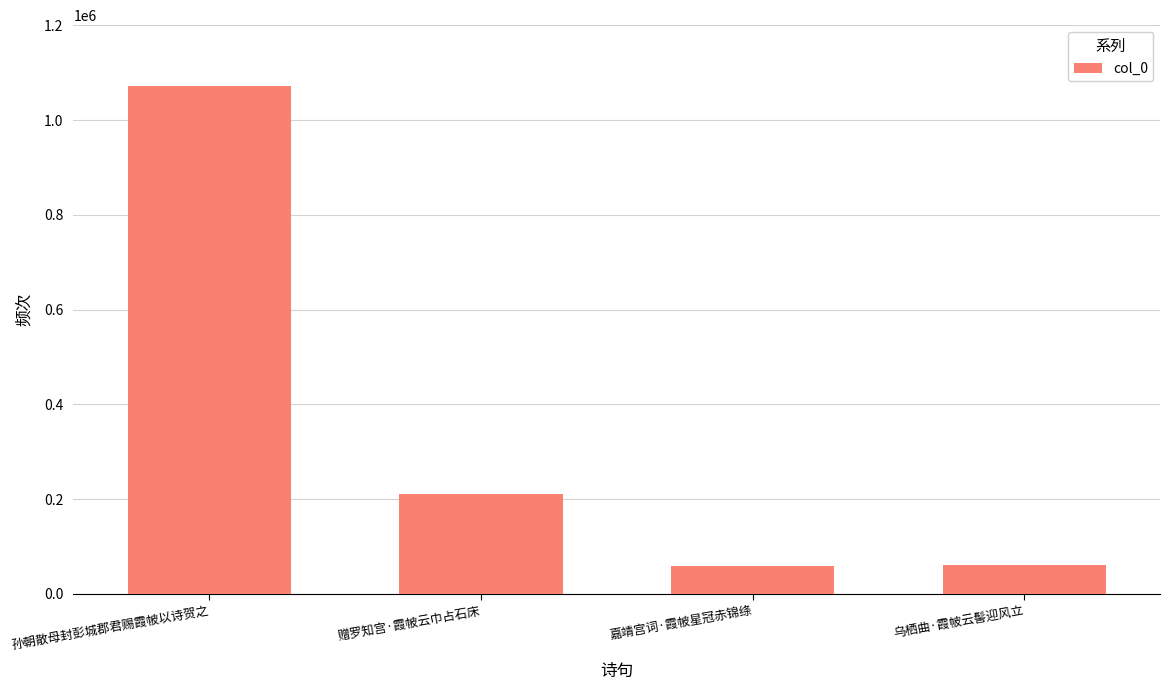

Approximately how many times larger is the value at 乌栖曲·霞帔云髻迎风立 compared to 赠罗知宫·霞帔云巾占石床?

0.3